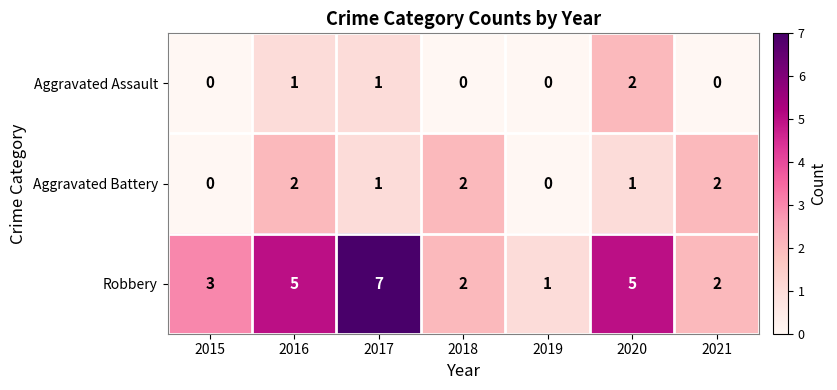

Which series changed the most between 2019 and 2020?

Robbery